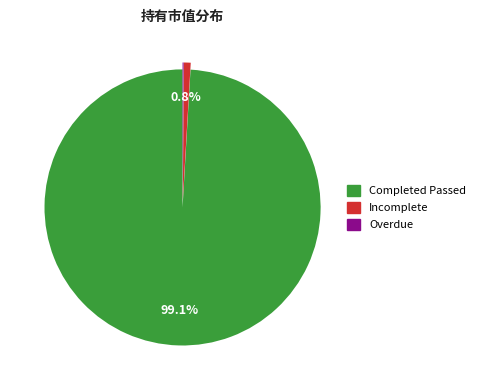

Does any single category account for the majority?

Yes